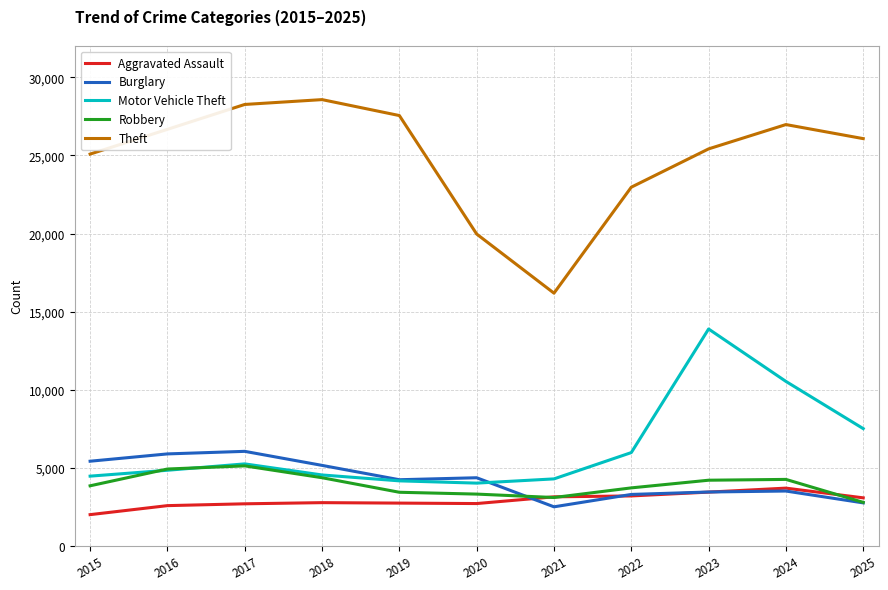

How many categories are shown in the chart?

11